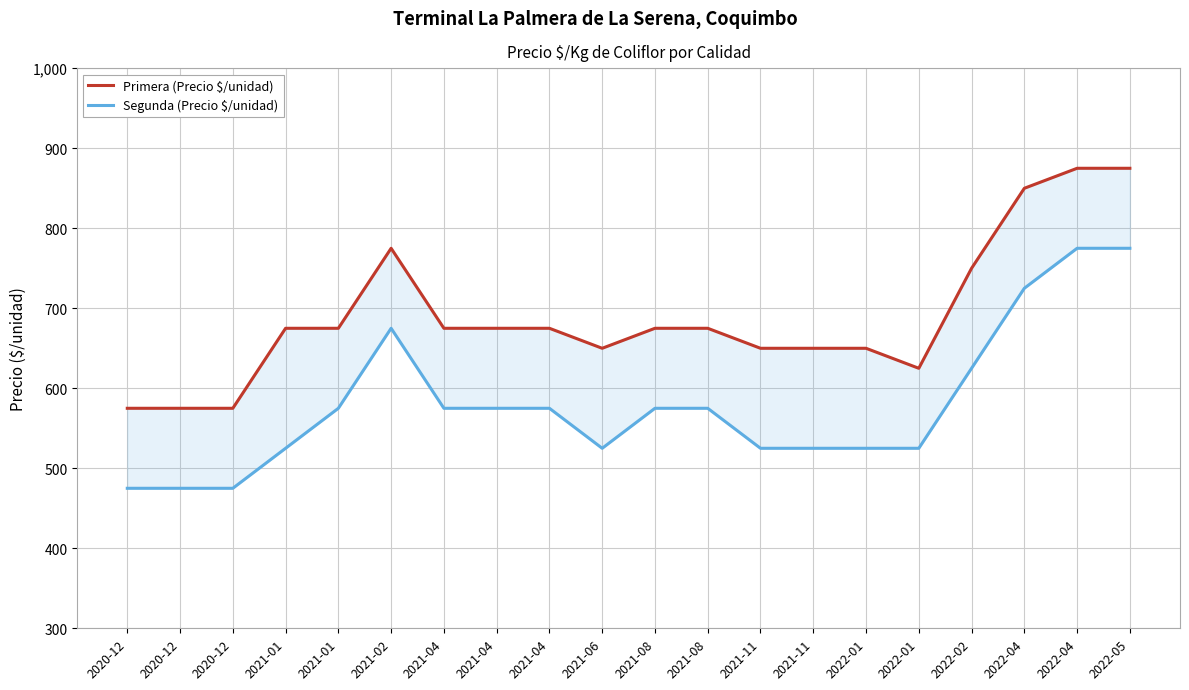

Rank the series at 2021-08 from highest to lowest value.

Primera (Precio $/unidad), Segunda (Precio $/unidad)